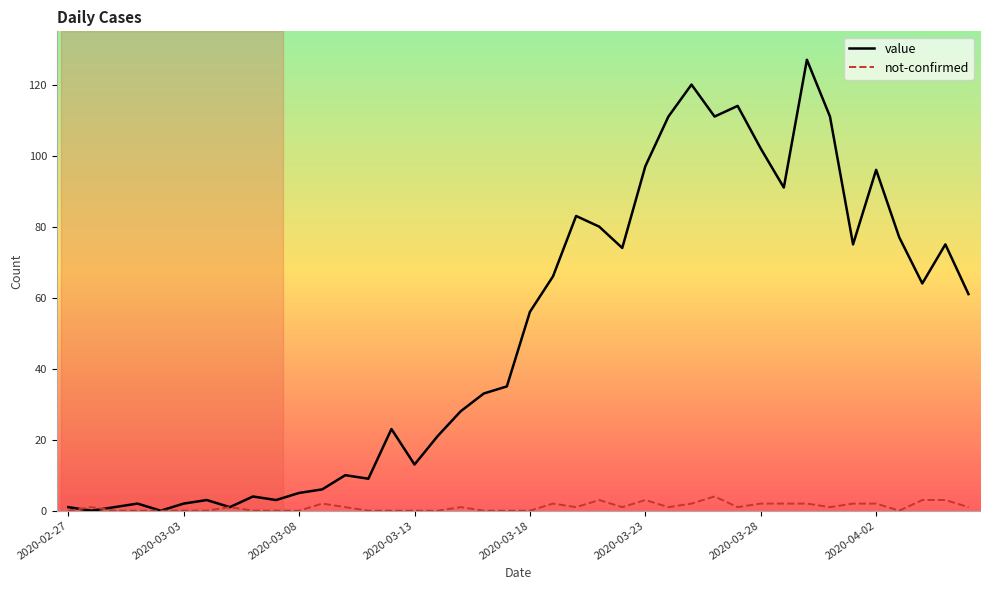

List the series in order of their peak value, highest first.

value, not-confirmed